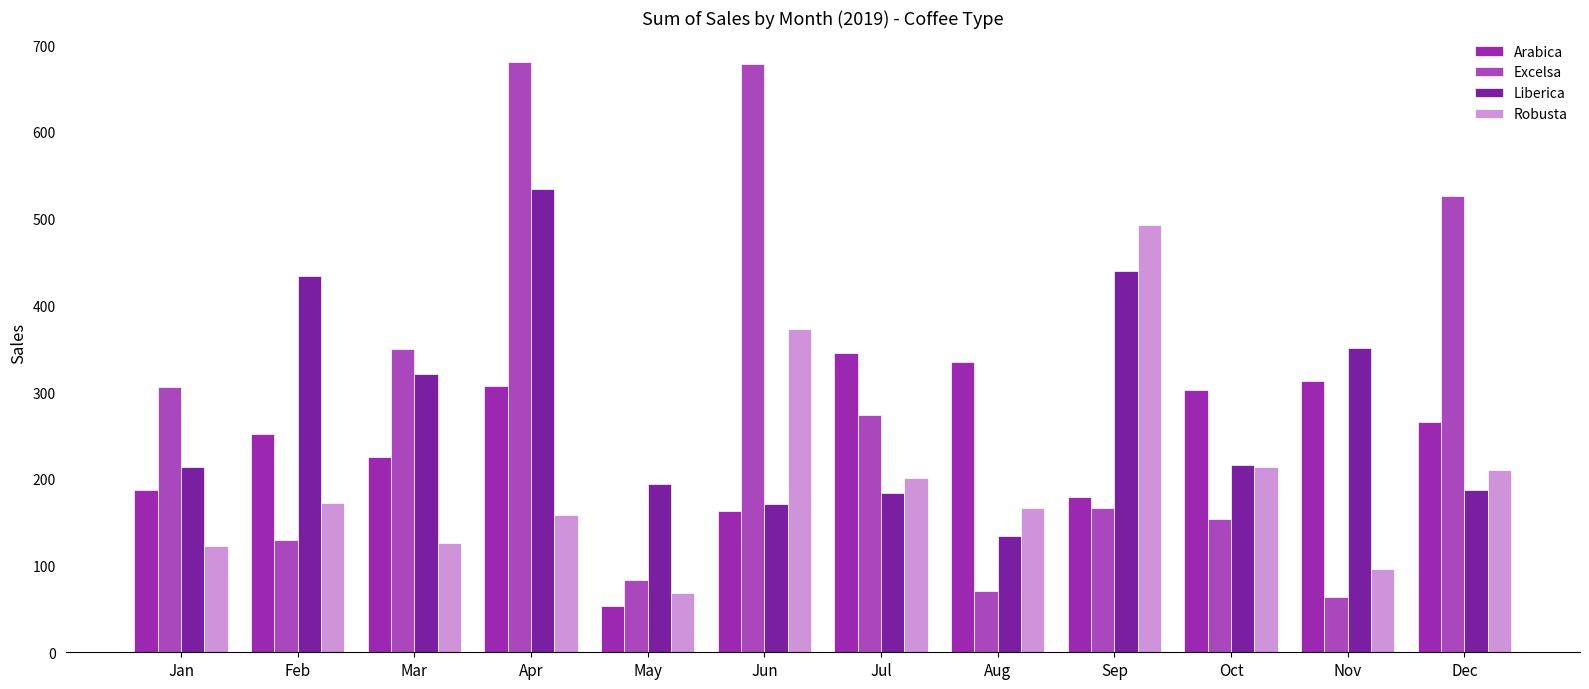

What is the difference between the second highest and second lowest values in the Excelsa series?

607.4